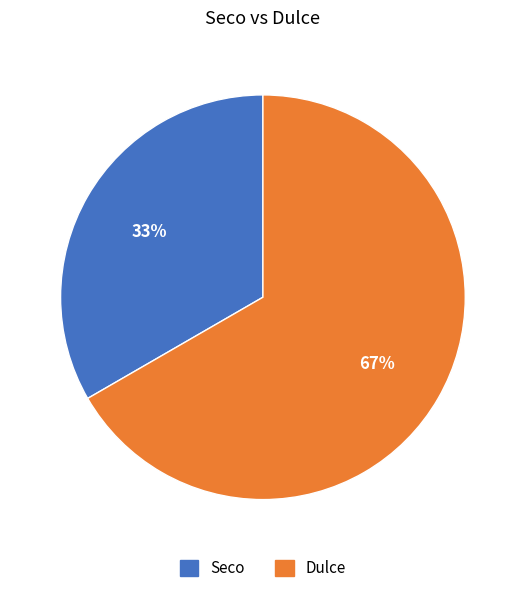

Count the number of slices in the pie.

2